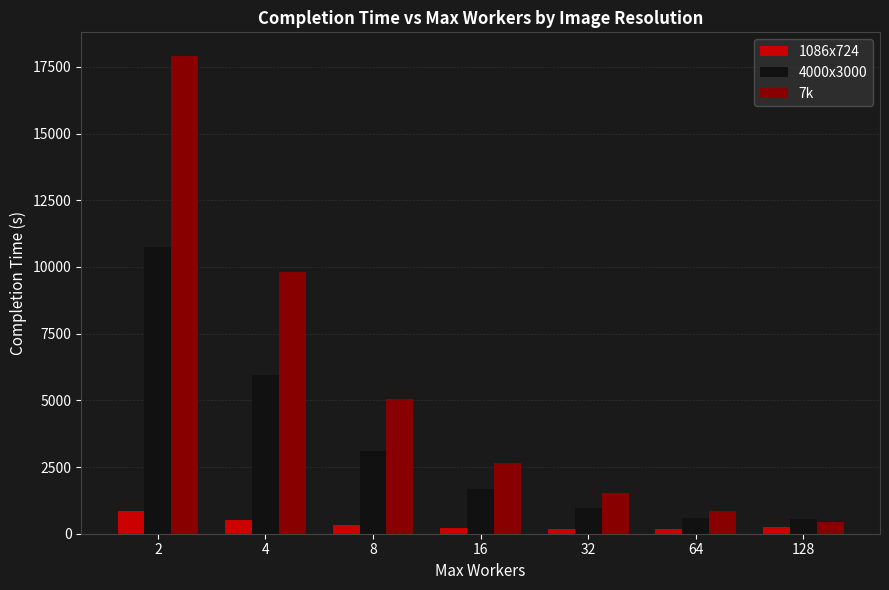

What is the difference between the 7k values at 4 and 64?

8950.6